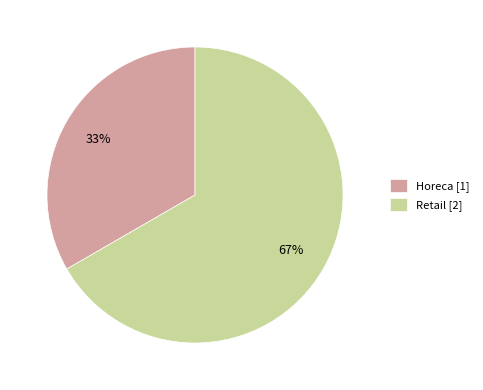

Does Retail account for over 50% of the chart?

Yes